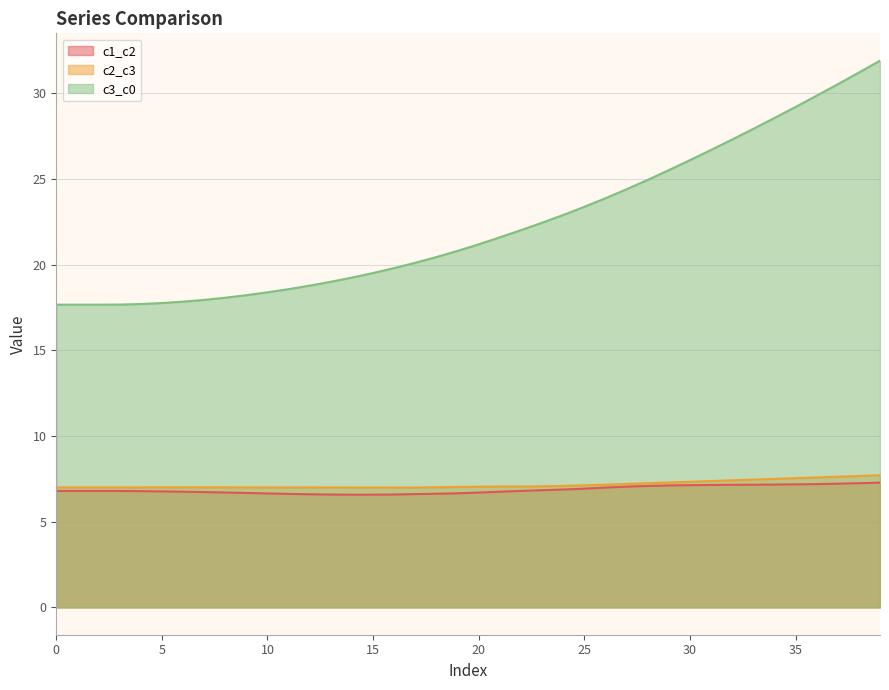

Rank the categories by c2_c3 value from highest to lowest.

39, 38, 37, 36, 35, 34, 33, 32, 31, 30, 29, 28, 27, 26, 25, 24, 23, 22, 21, 20, 19, 18, 6, 7, 5, 8, 4, 0, 1, 2, 9, 3, 10, 11, 12, 13, 14, 15, 17, 16